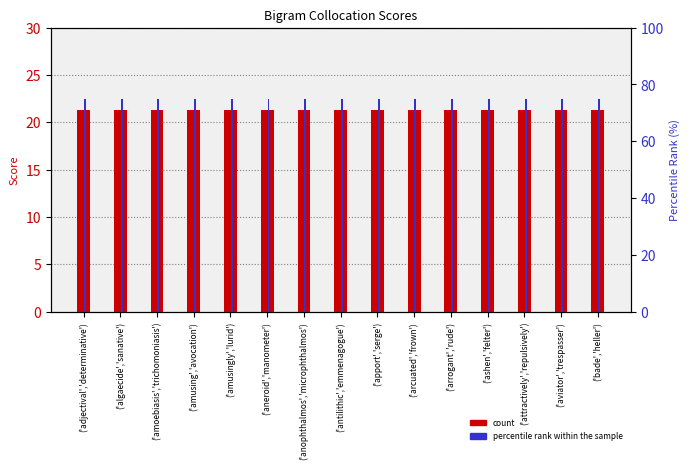

List the series in order of their peak value, highest first.

percentile rank within the sample, count